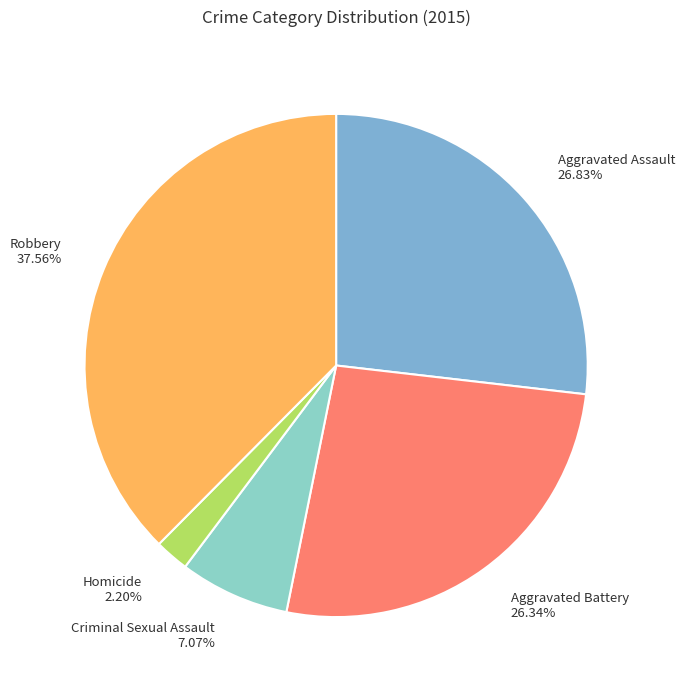

What percentage do Robbery and Aggravated Battery together represent?

63.9%